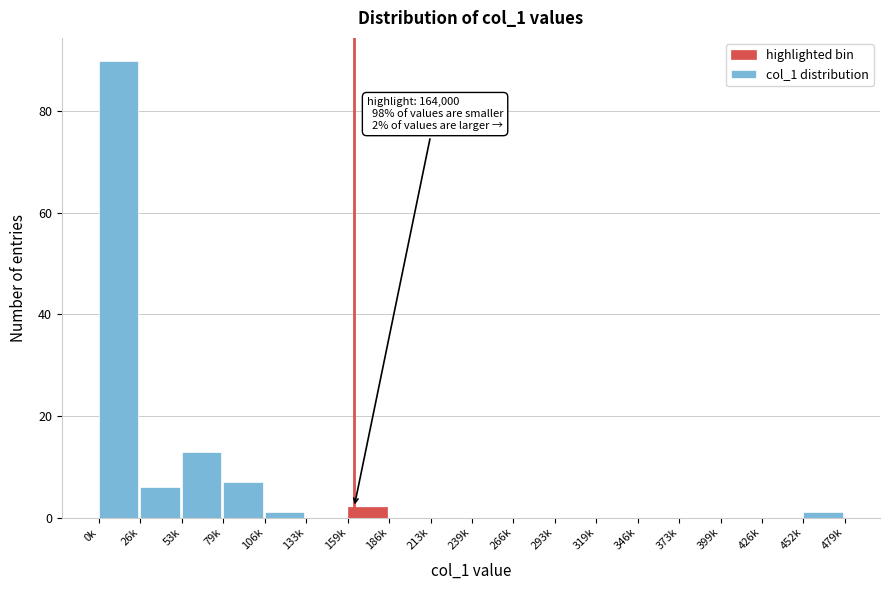

Reading left to right, transcribe all the data shown in this chart.

0k=90	26k=6	53k=13	79k=7	106k=1	133k=0	159k=2	186k=0	213k=0	239k=0	266k=0	293k=0	319k=0	346k=0	373k=0	399k=0	426k=0	452k=1